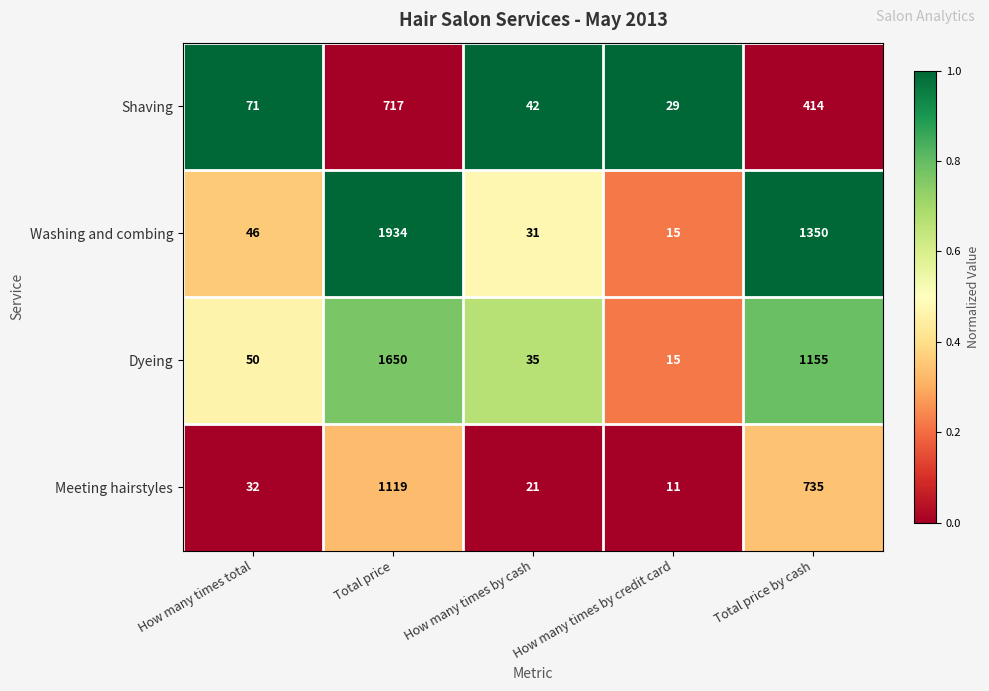

How many series are shown in this chart?

4